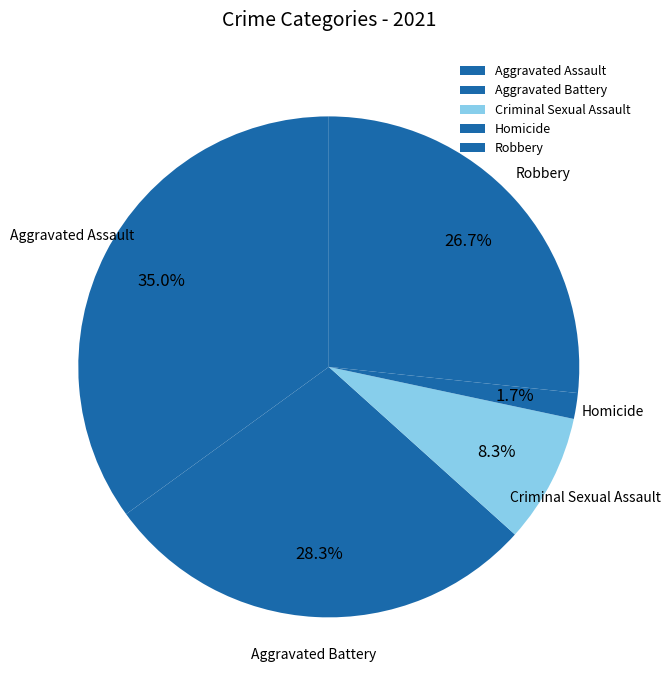

Does Homicide account for over 50% of the chart?

No